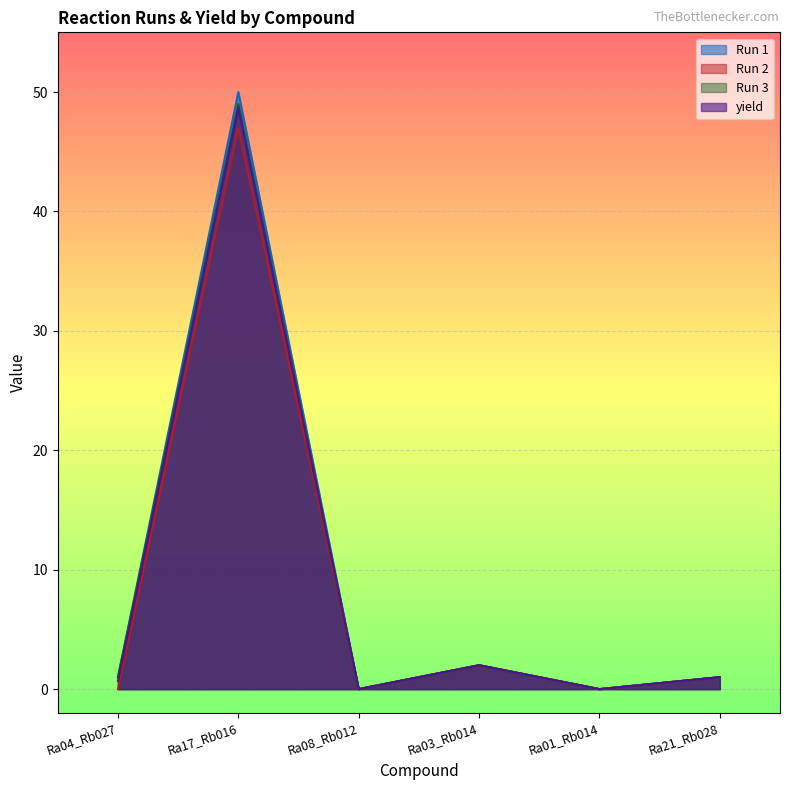

What is the label of the 6th point from the left?

Ra21_Rb028